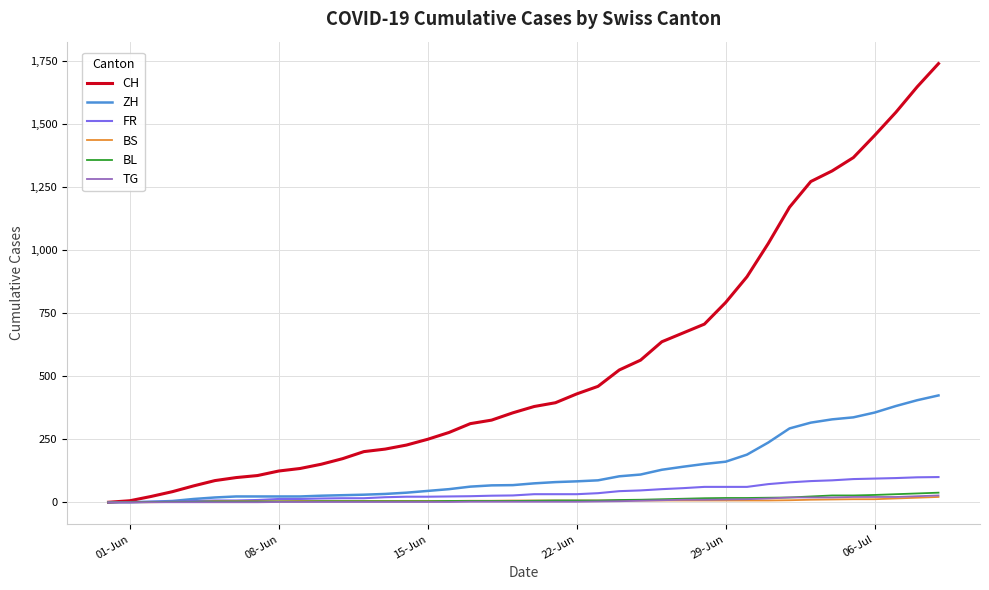

Which series has the widest spread of values?

CH